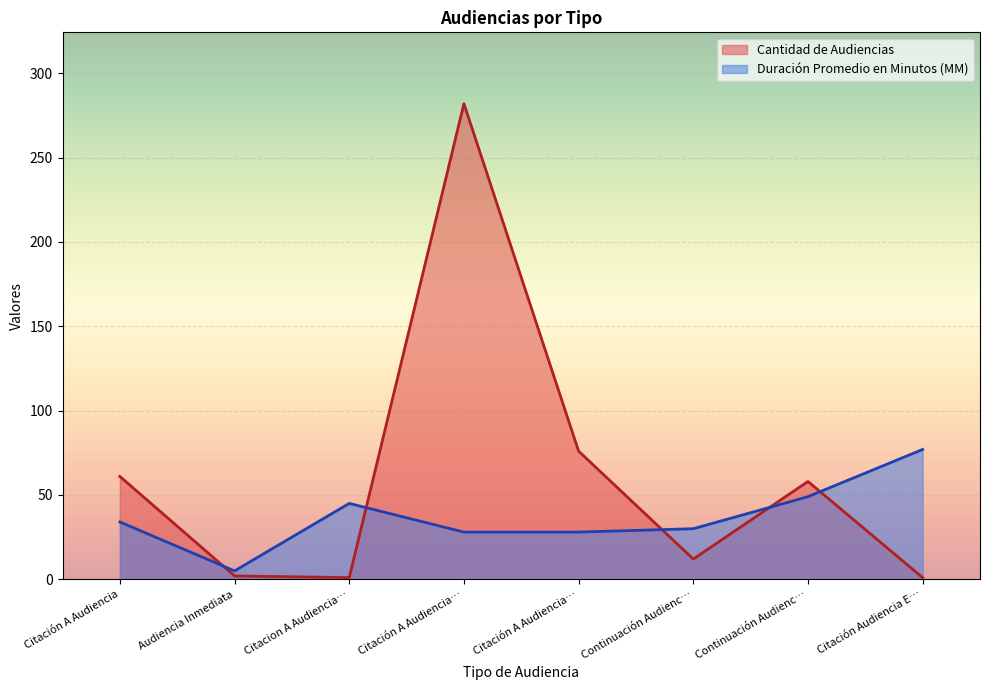

Is it true that Cantidad de Audiencias equals 3 at Audiencia Inmediata?

False